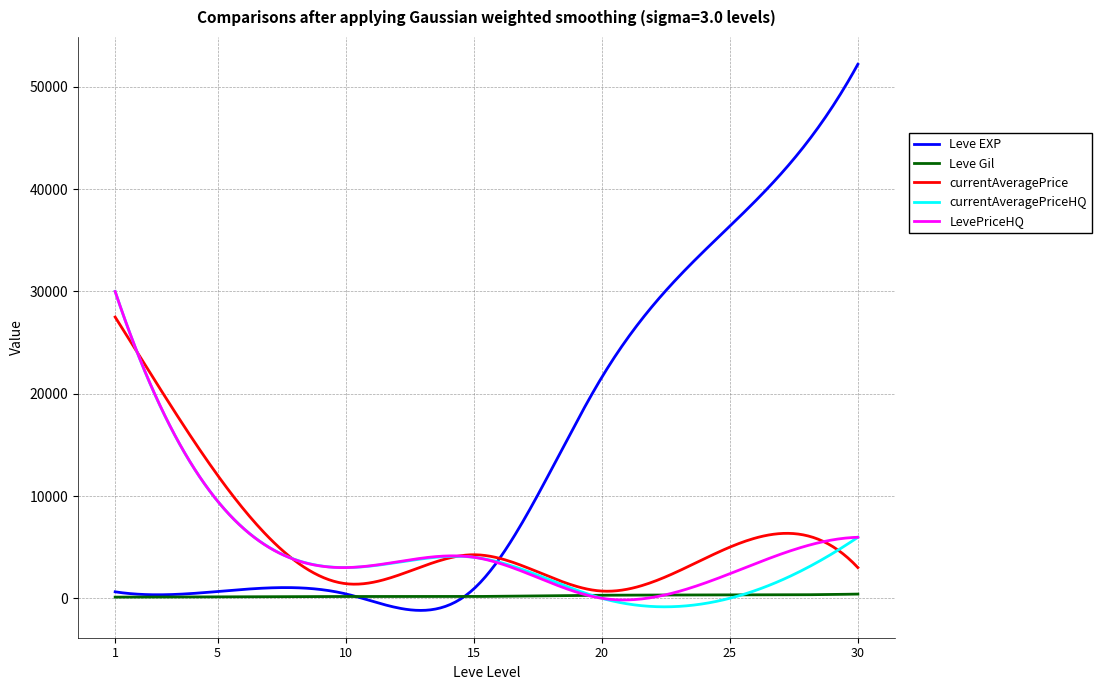

Which series has the largest range (max minus min)?

Leve EXP